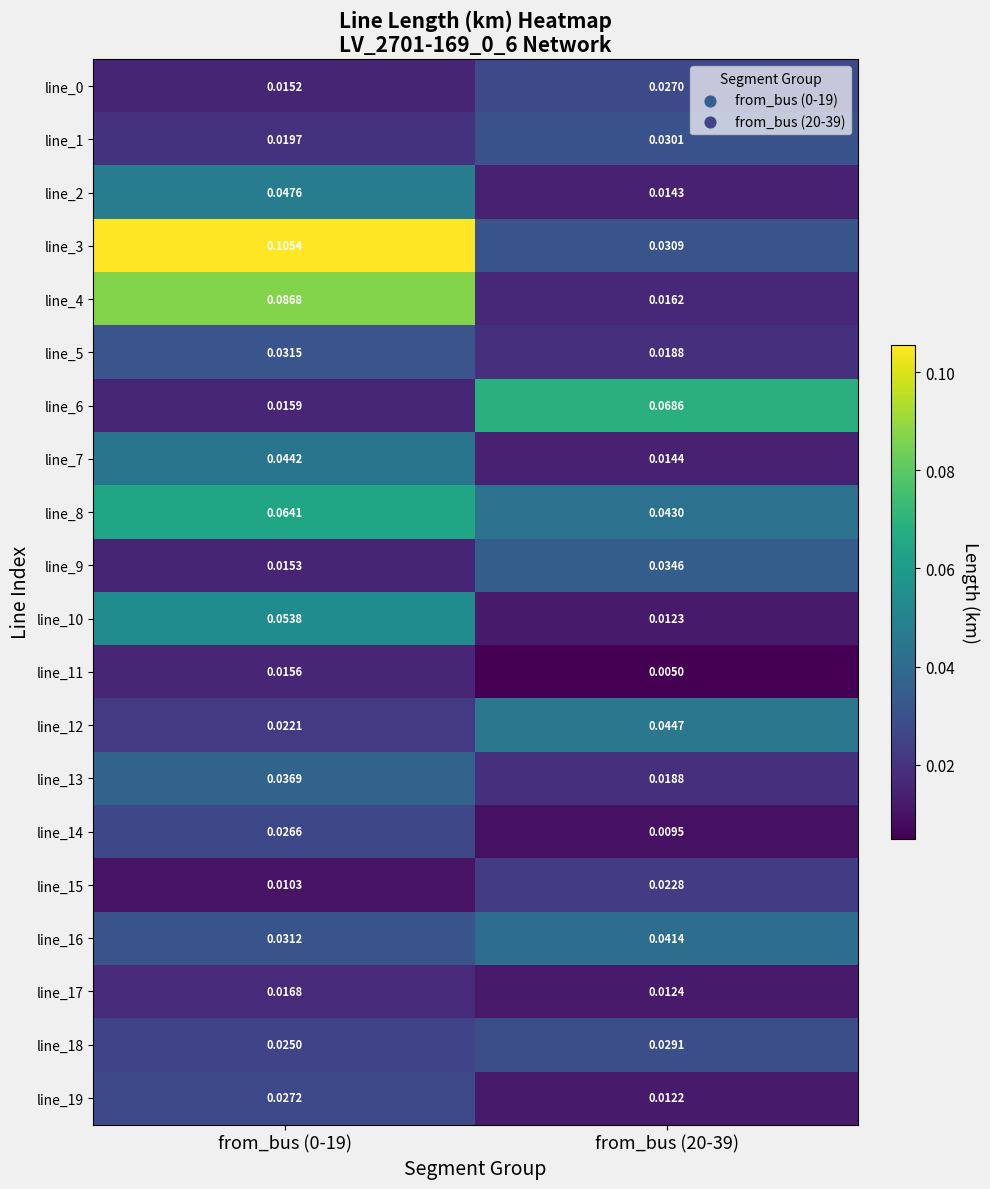

Is the value of line_16 at from_bus (20-39) greater than the value of line_12 at from_bus (0-19)?

Yes